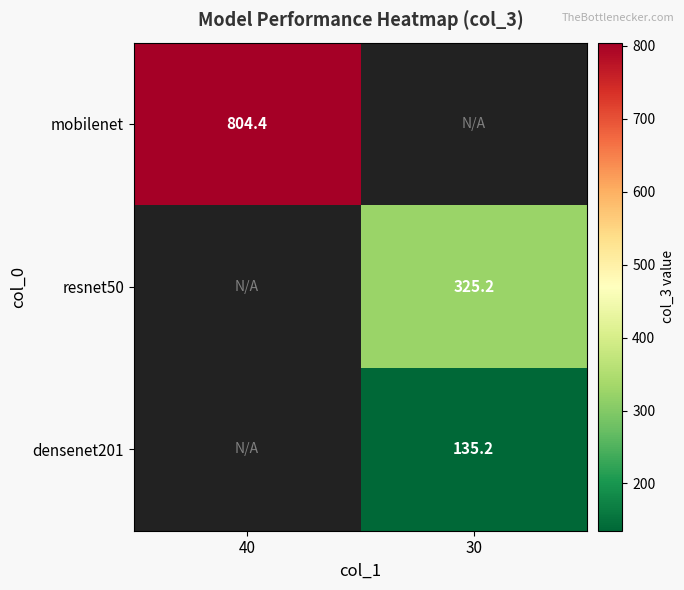

Which has a higher value, 30 or 40?

40